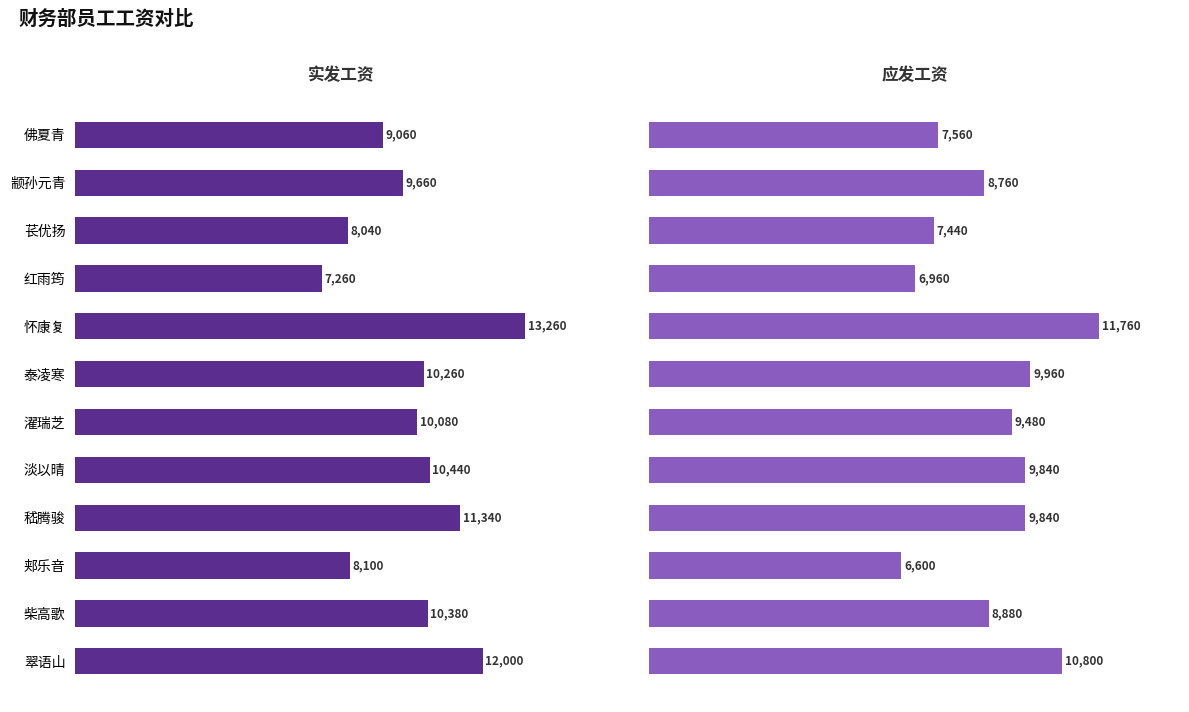

How many distinct data groups are displayed?

2